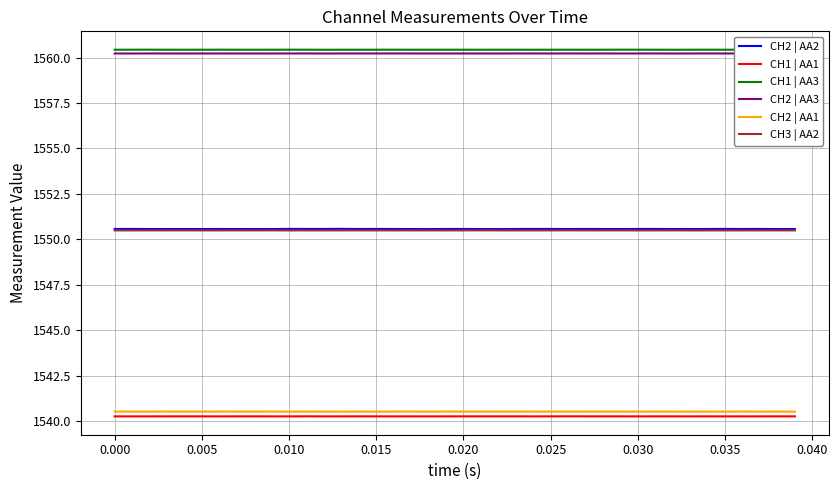

True or false: CH1 | AA1 and CH2 | AA1 intersect in this chart.

False